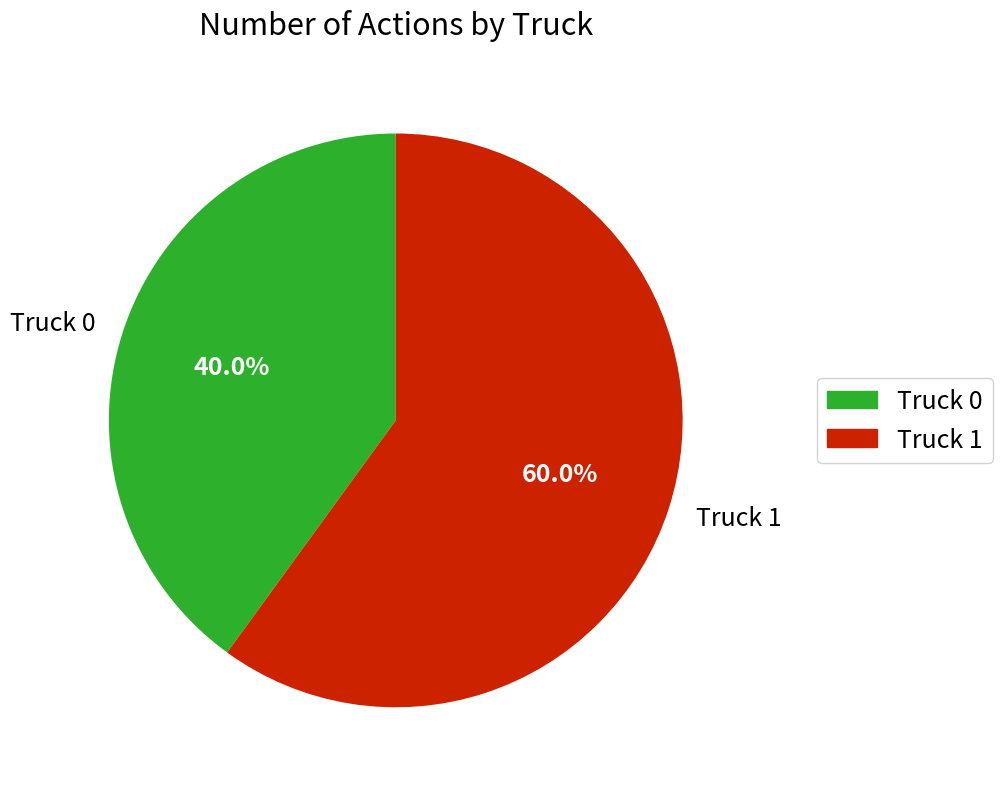

The Truck 1 slice represents 60% of the pie. True or false?

True